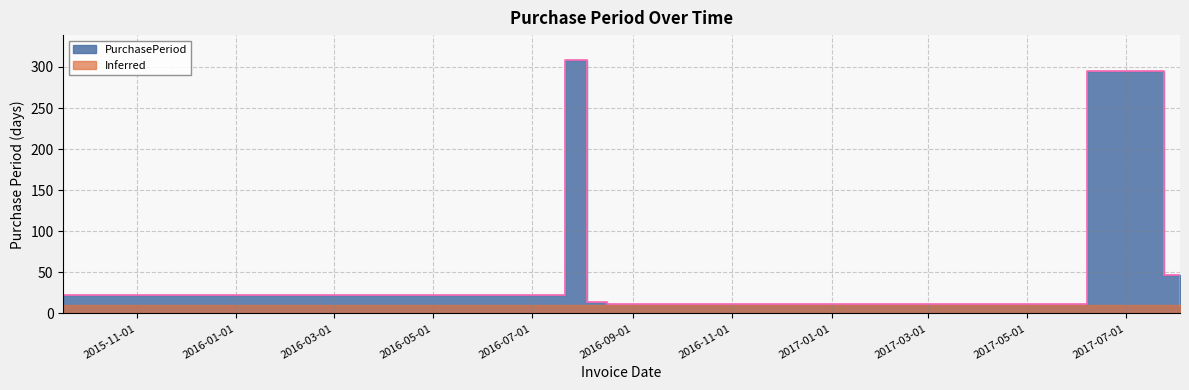

Rank the categories by value from lowest to highest.

2017-08-03, 2016-08-16, 2016-08-04, 2015-09-17, 2017-07-24, 2017-06-07, 2016-07-21